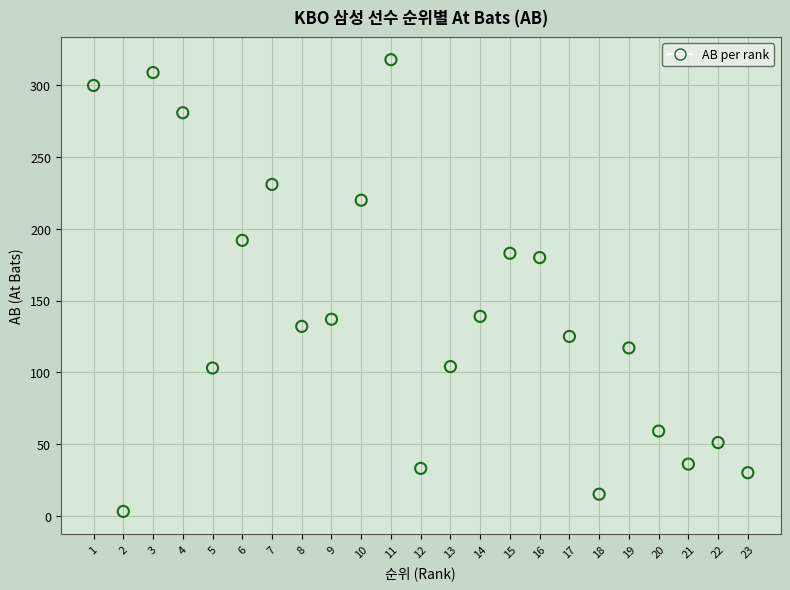

What is the range of Y values (max minus min)?

315